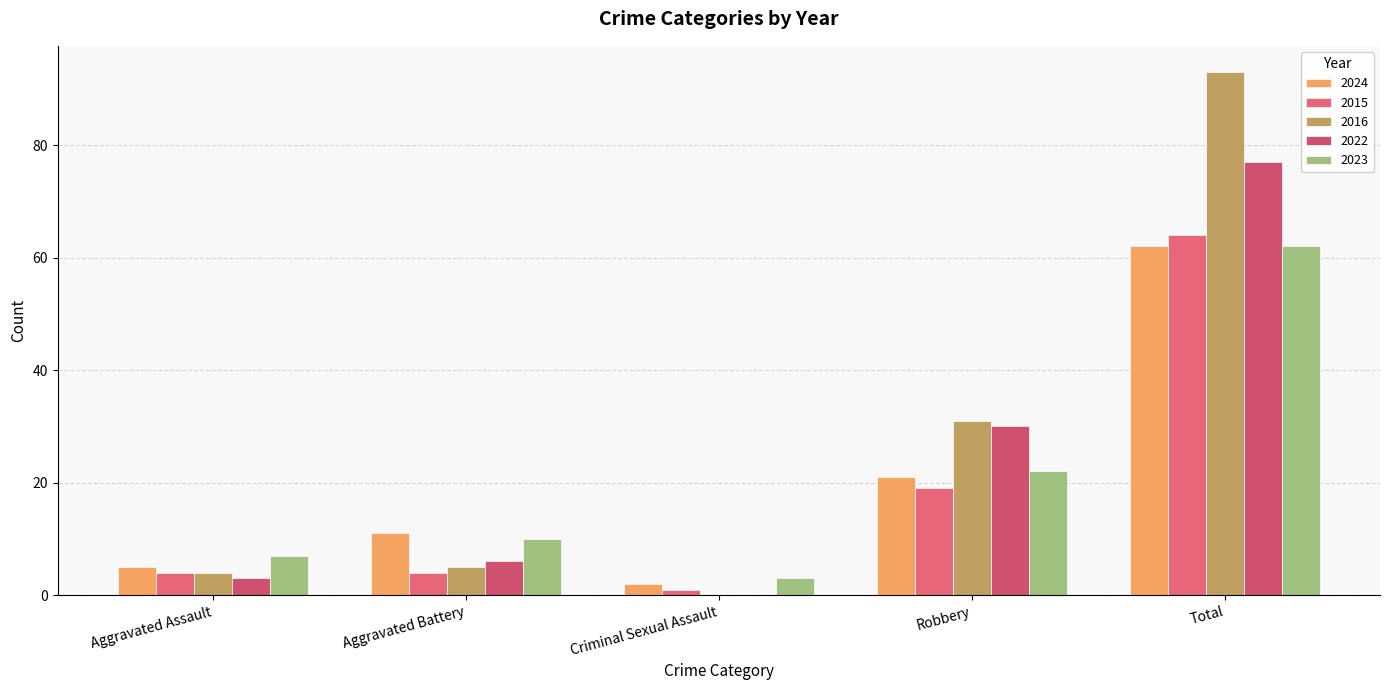

What is the difference between the maximum and second lowest values in the 2023 series?

55